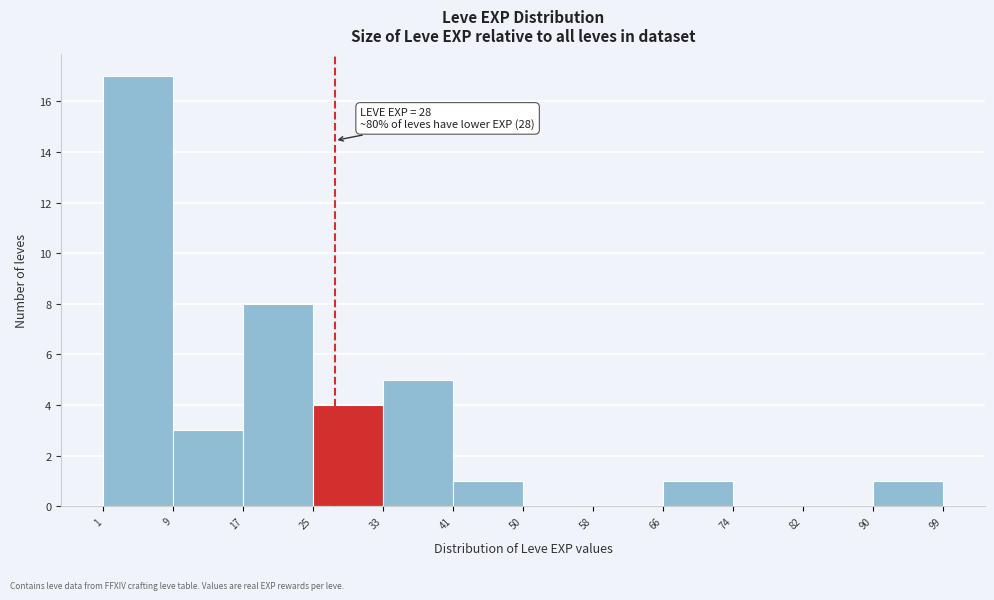

Over which range of the x-axis is the bar tallest?

1 to 9